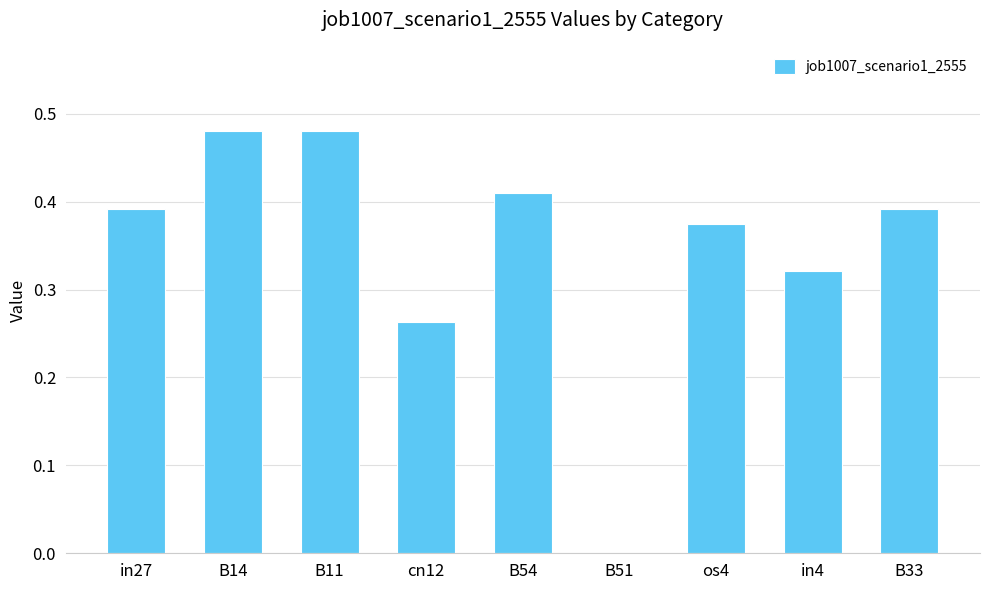

What is the sum of the values at B54 and in27?

0.8